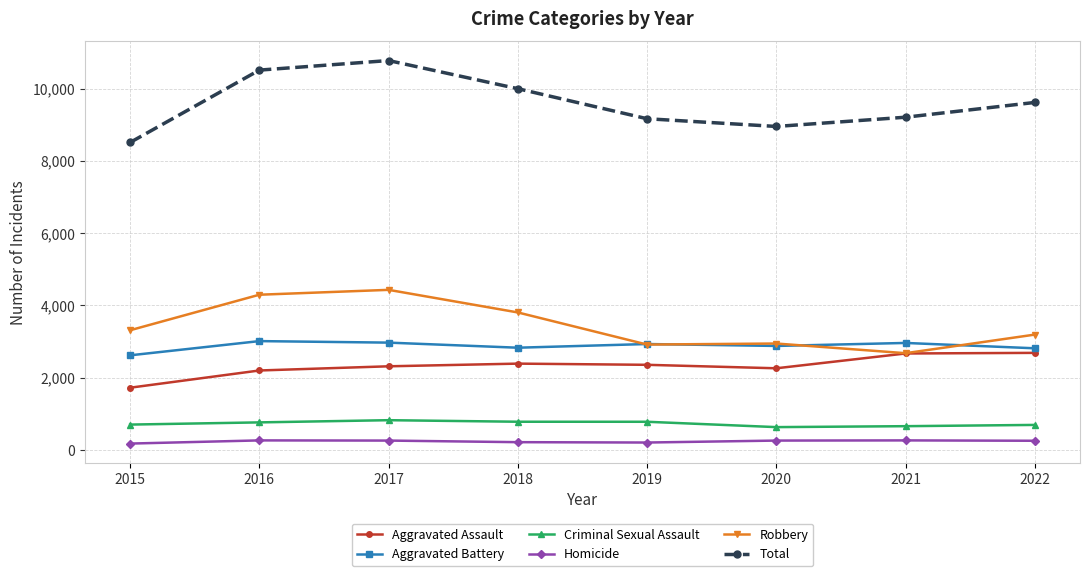

True or false: Robbery and Criminal Sexual Assault cross at least once.

False